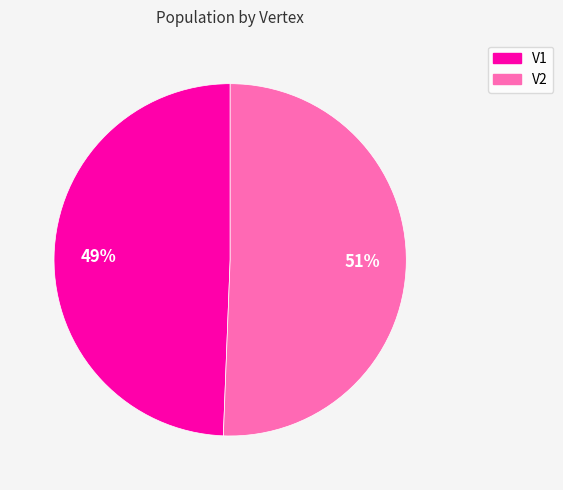

Is it true that V1 is 49% of the pie?

True